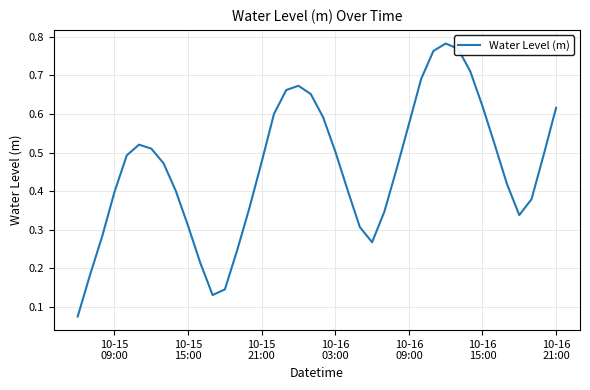

What is the difference between the maximum and second lowest values?

0.7